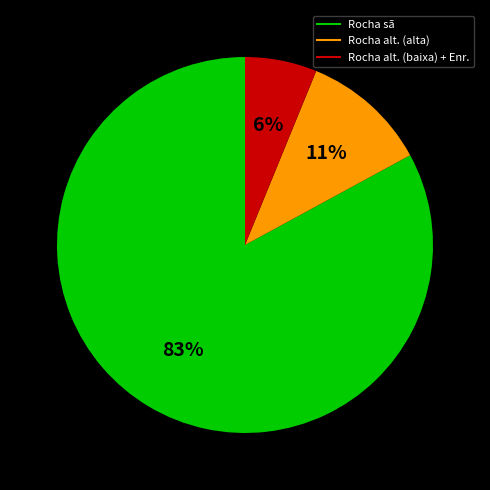

Is there a majority slice in this chart?

Yes